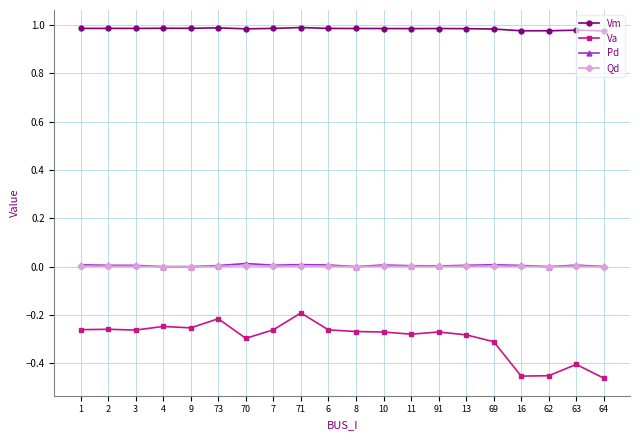

True or false: Qd has more than 1 interior local peaks.

True